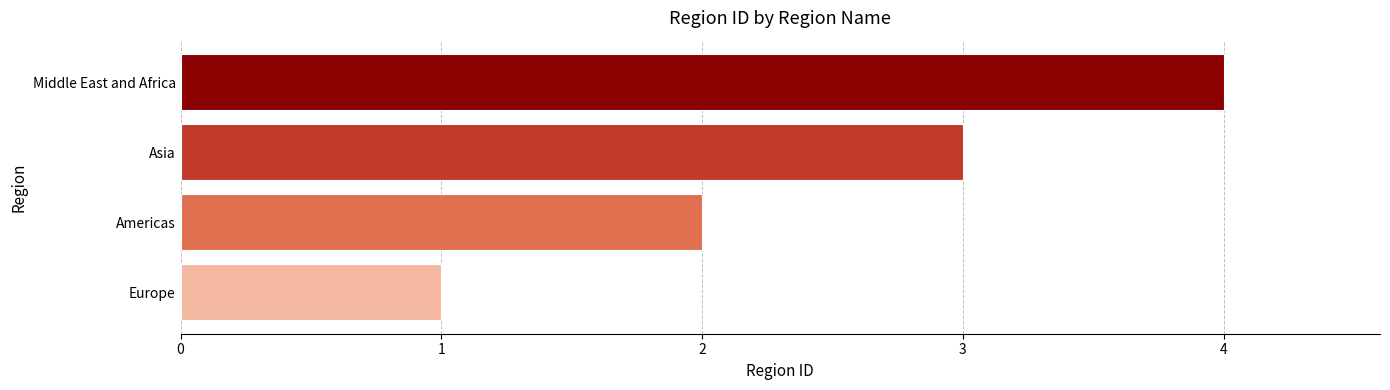

Rank the categories by value from highest to lowest.

Middle East and Africa, Asia, Americas, Europe